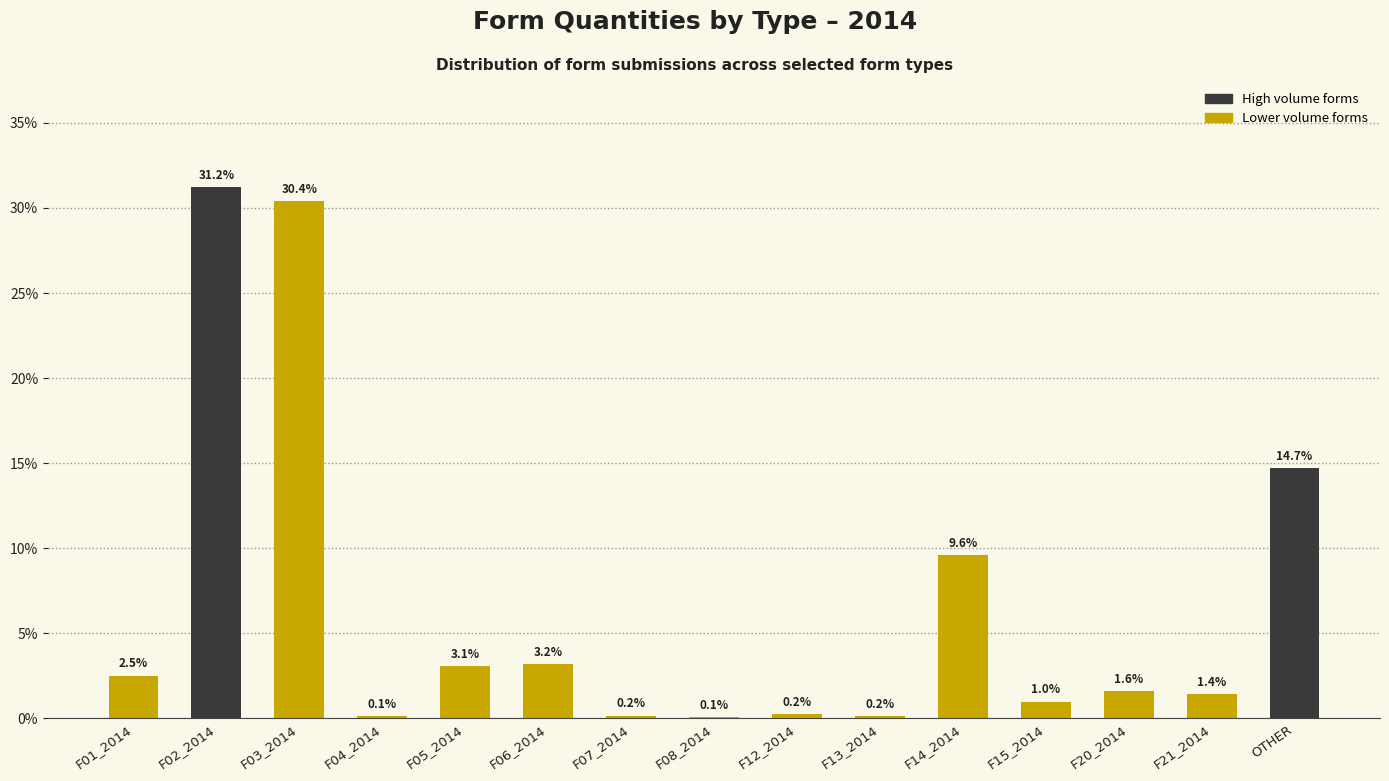

Between F08_2014 and F06_2014, which is larger?

F06_2014